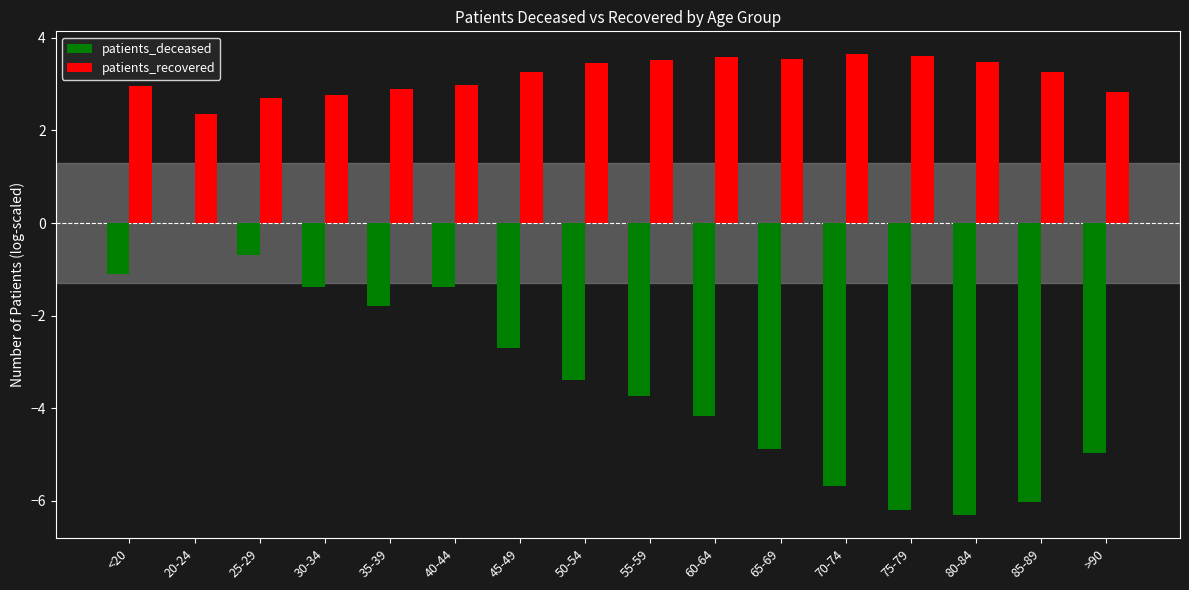

Where does the patients_deceased series first go above -3?

<20